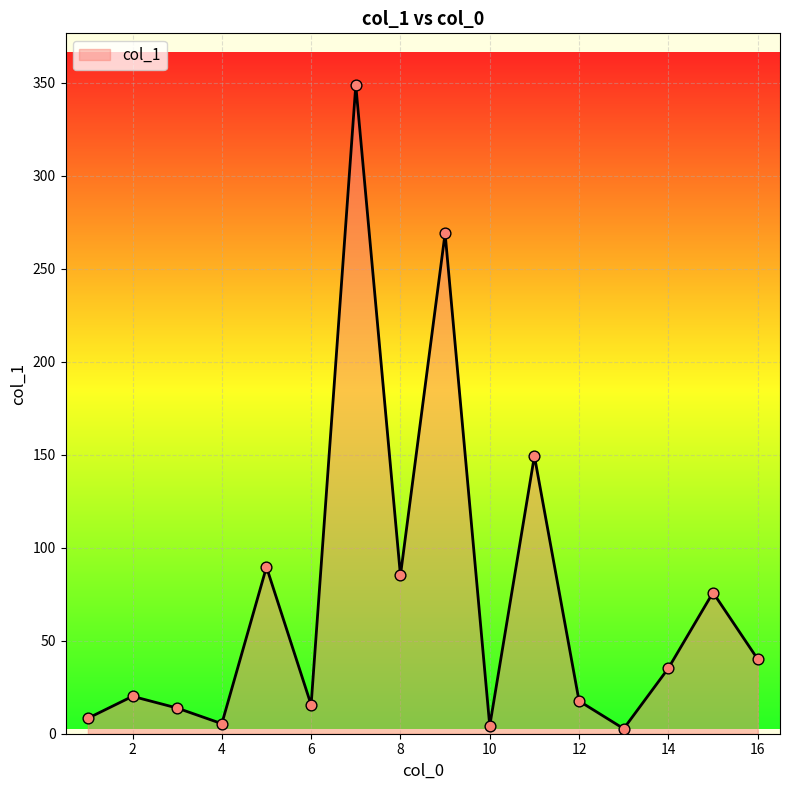

What is the maximum value shown in the chart?

348.6